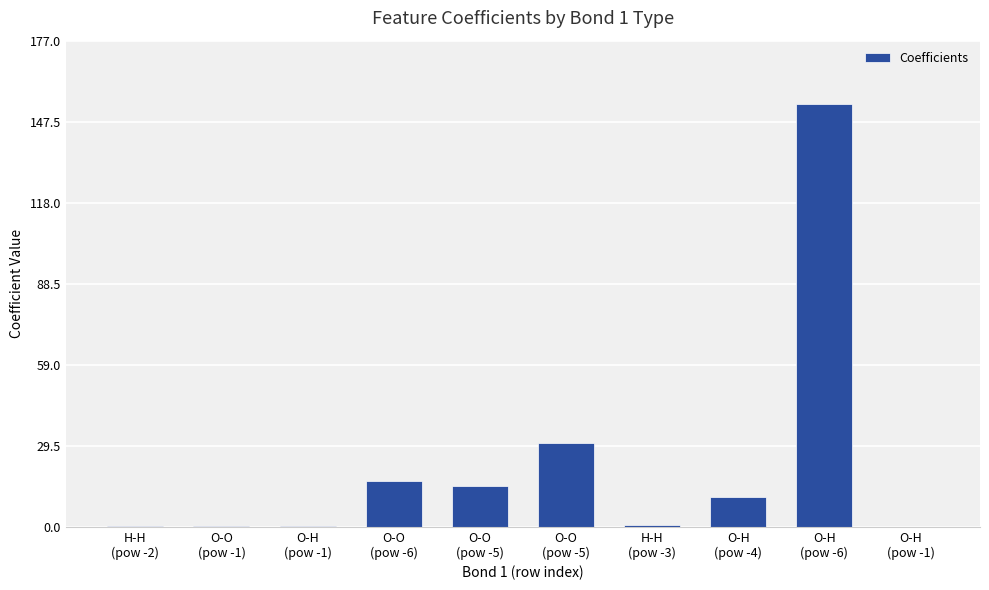

Which category has the lowest value across all series?

O-H
(pow -1)